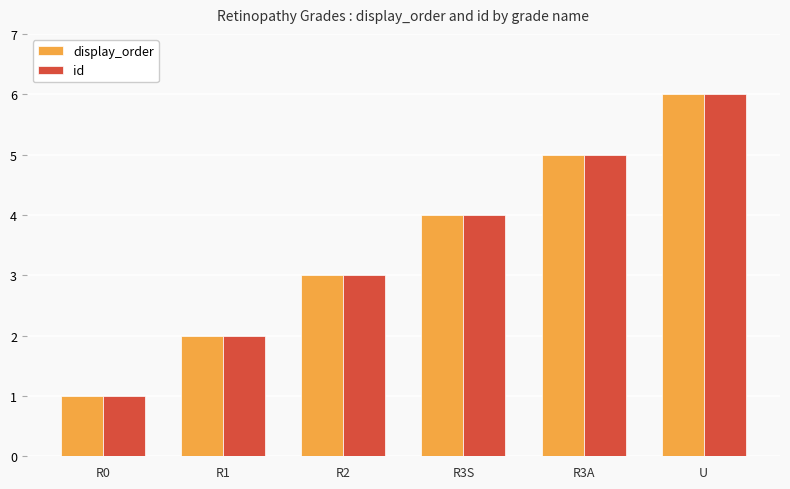

Reading right to left, what are all the values shown in this chart?

display_order: 6	5	4	3	2	1
id: 6	5	4	3	2	1